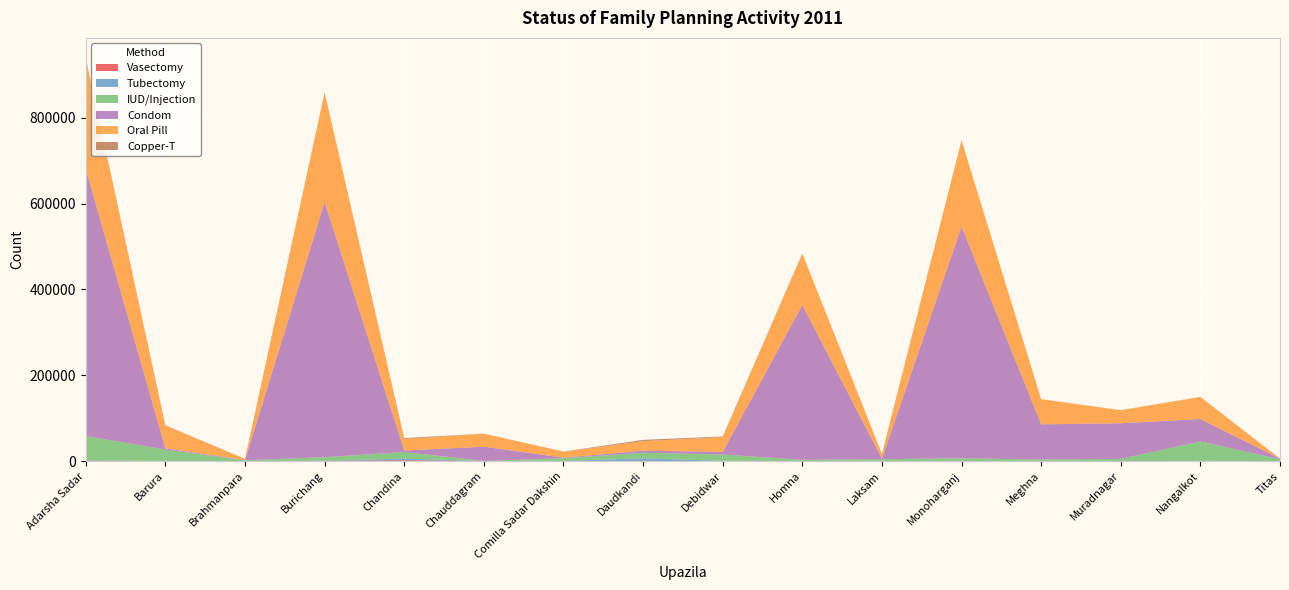

Reading left to right, list all the values displayed in this chart.

Vasectomy: 883	246	62	503	1915	118	113	509	94	54	44	31	4	6	8	29
Tubectomy: 671	226	335	311	3919	116	300	6061	507	194	386	271	75	49	540	211
IUD/Injection: 56761	26414	1450	8343	15209	128	6497	12875	14894	2572	4033	6394	3500	5095	45340	4080
Condom: 622868	2830	768	594696	3597	33280	1134	4947	5915	361014	1561	539820	82053	83101	52239	1320
Oral Pill: 256567	52828	2312	254832	26923	30202	13735	21976	34503	119741	10575	200556	58599	30346	51008	188
Copper-T: 1391	945	293	561	2095	182	419	3099	1457	312	83	293	113	97	408	170